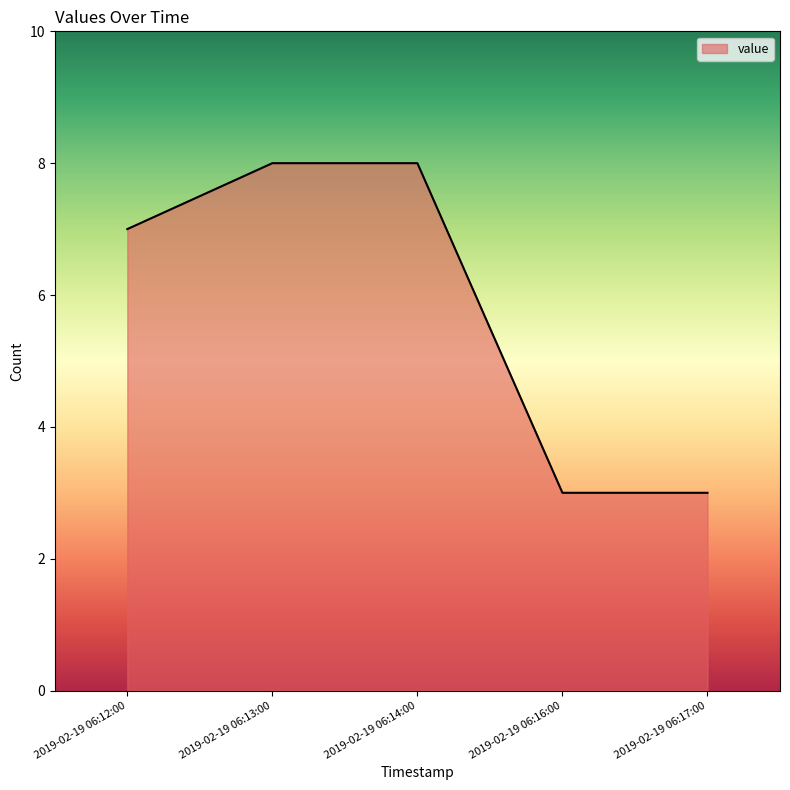

Does the chart display data point markers on the line(s)?

No